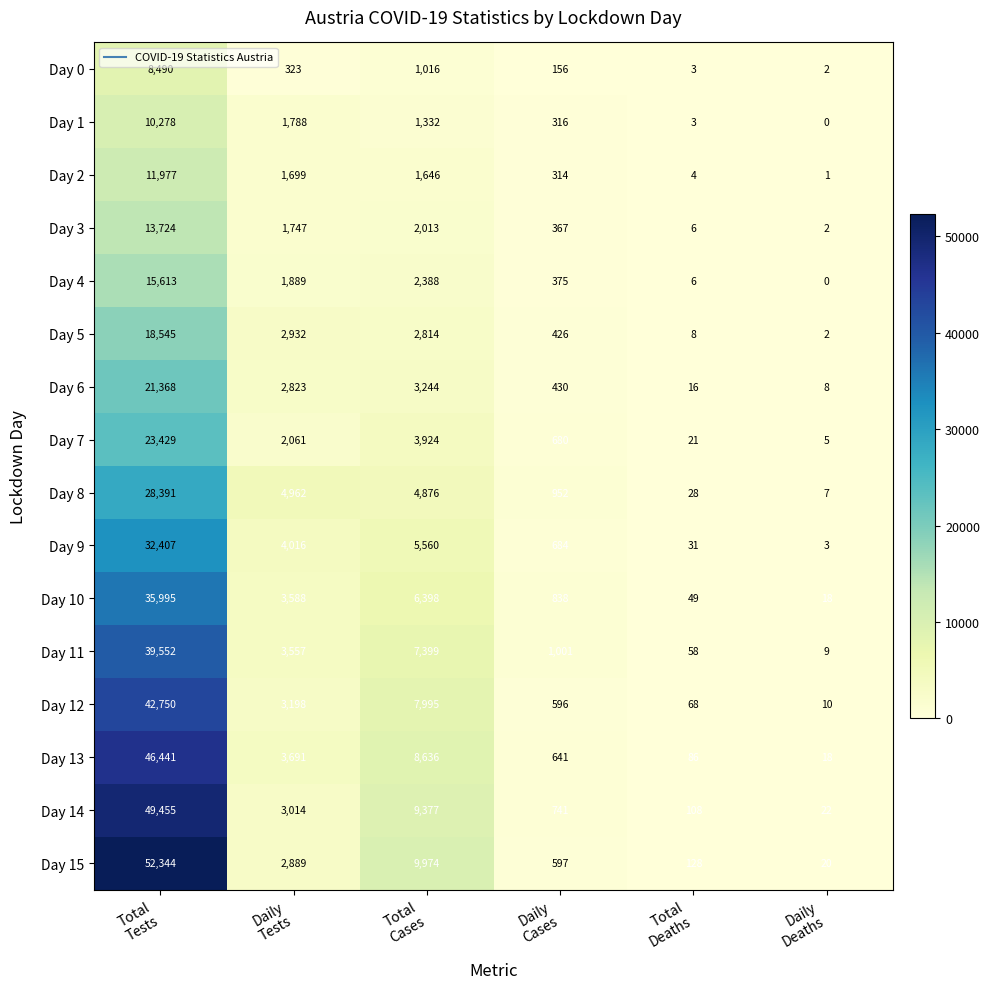

How many categories are shown in the chart?

6